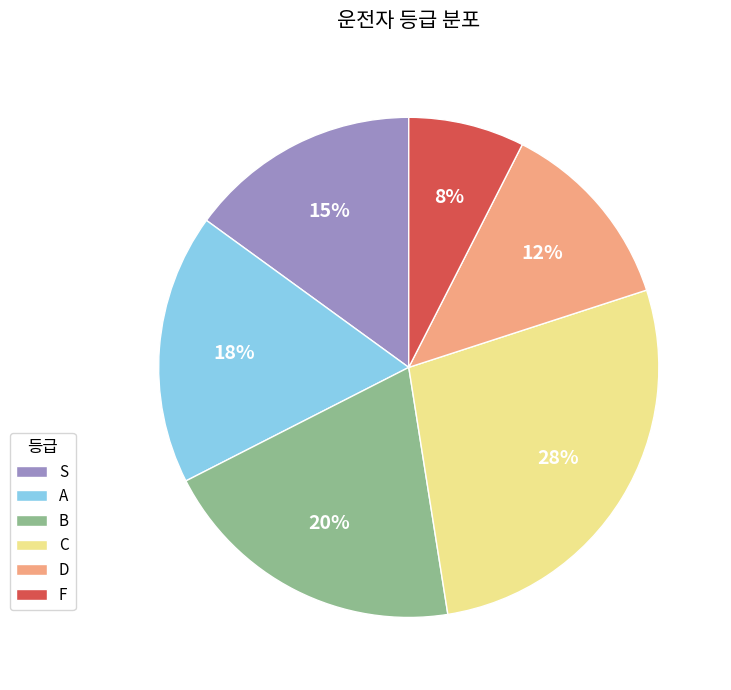

How many segments does this pie chart have?

6